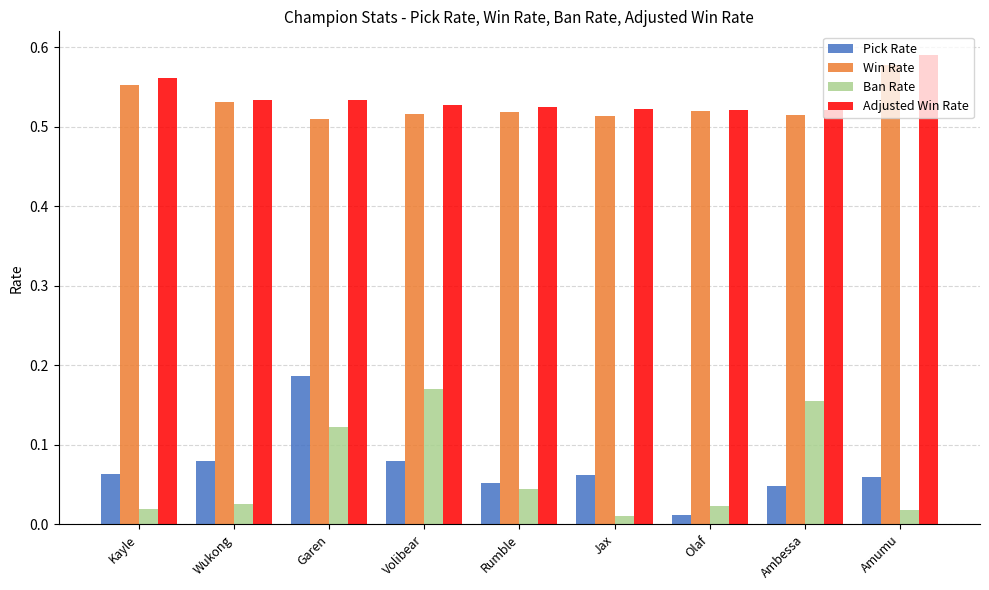

What is the sum of all Adjusted Win Rate values?

4.8